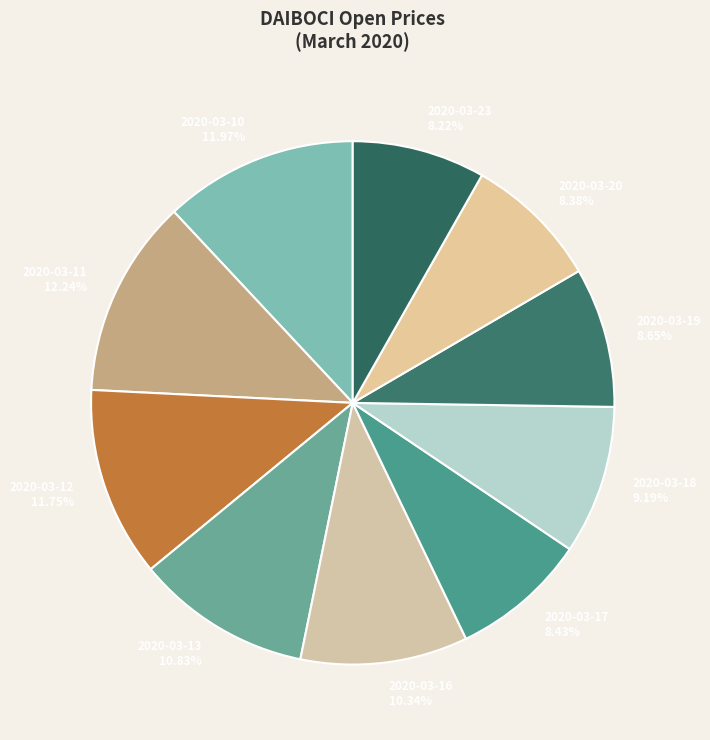

How many slices are in this pie chart?

10